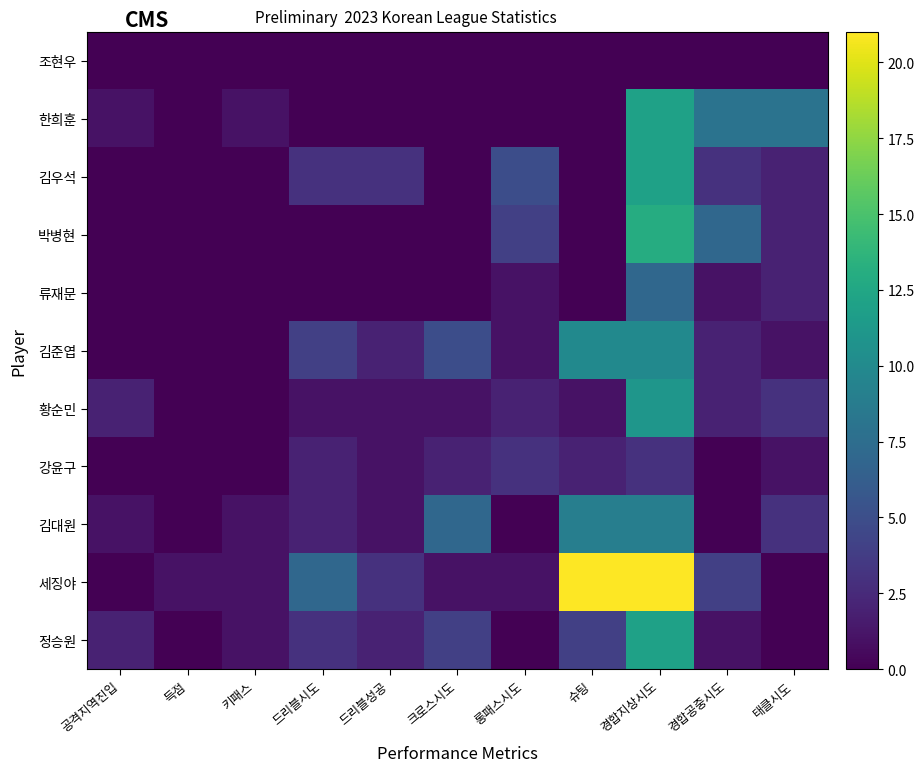

Rank the series by their maximum value, from lowest to highest.

조현우, 강윤구, 류재문, 김대원, 김준엽, 황순민, 한희훈, 김우석, 정승원, 박병현, 세징야